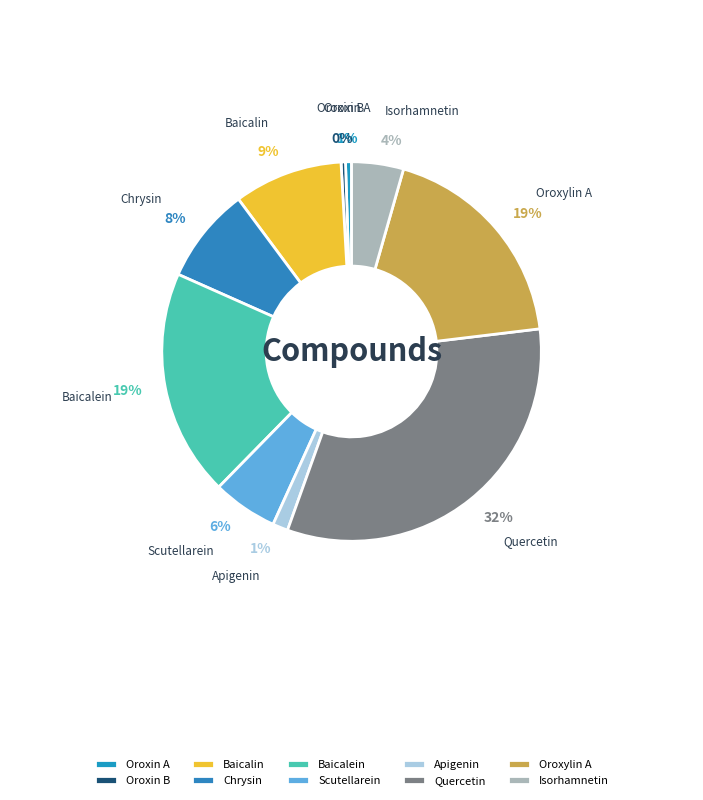

To the nearest percent, what portion does Apigenin represent?

1%